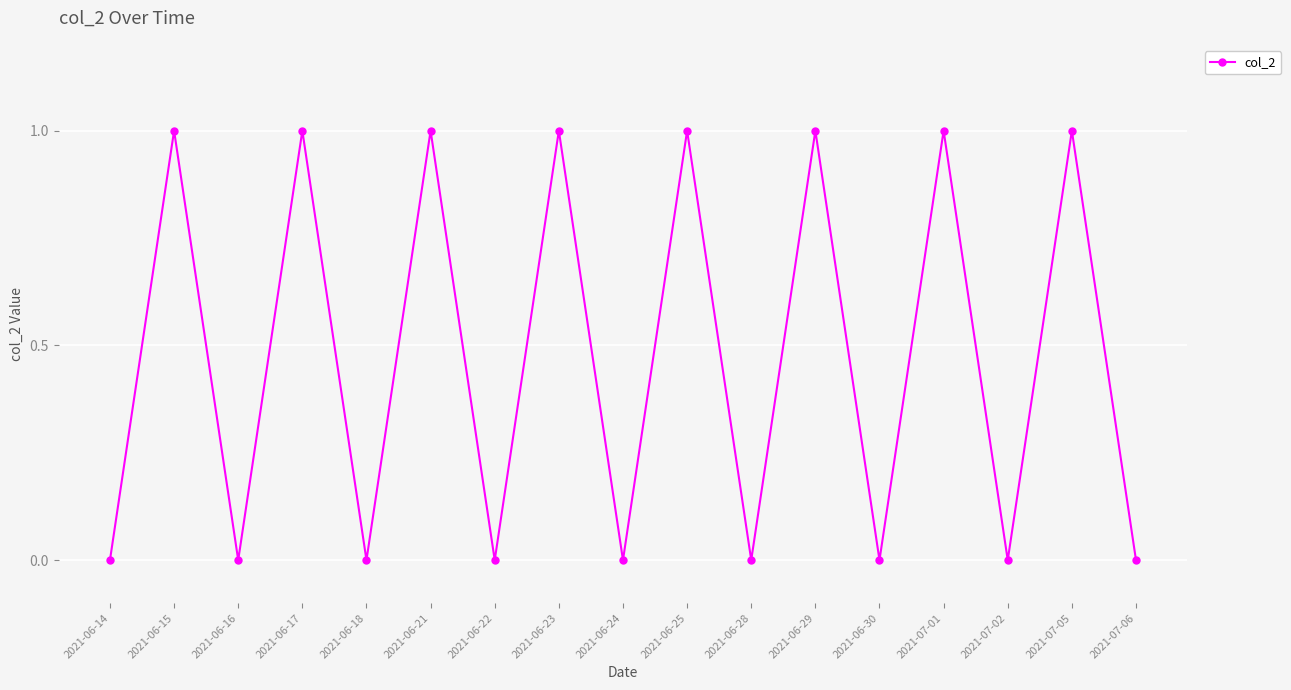

What position from the right is 2021-06-29?

6